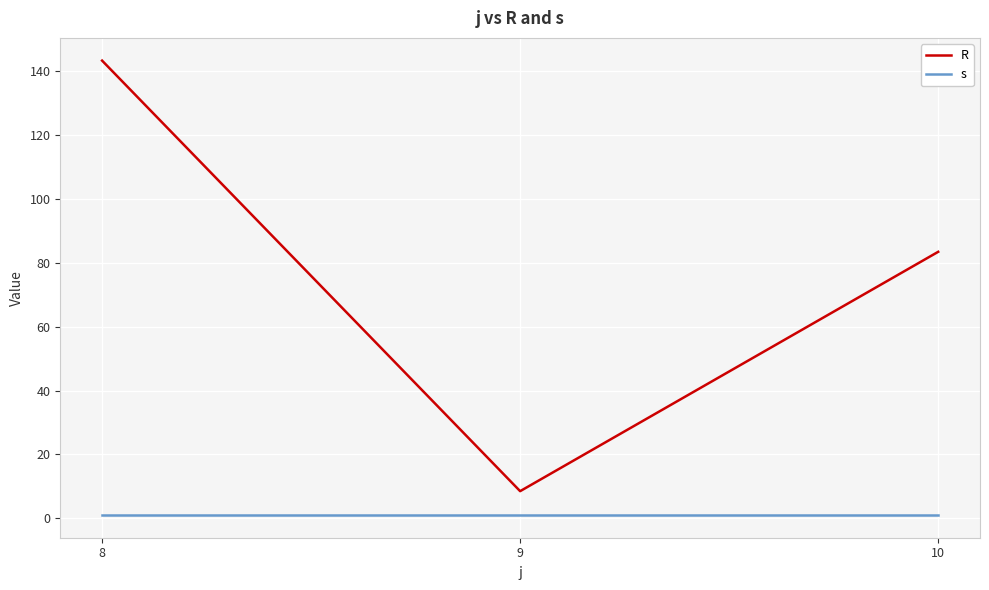

Rank the series by their average value, from highest to lowest.

R, s